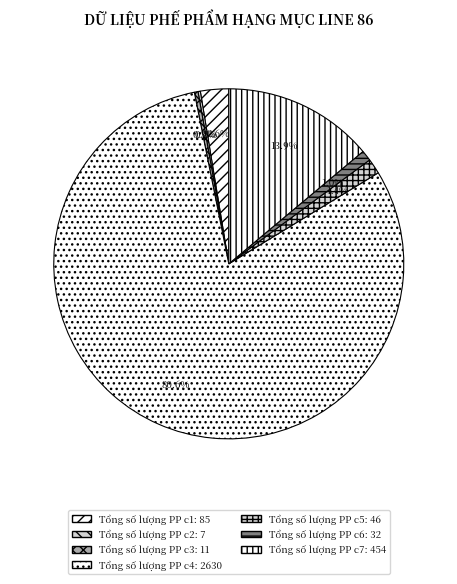

What is the largest slice in the pie chart?

Tổng số lượng PP c4